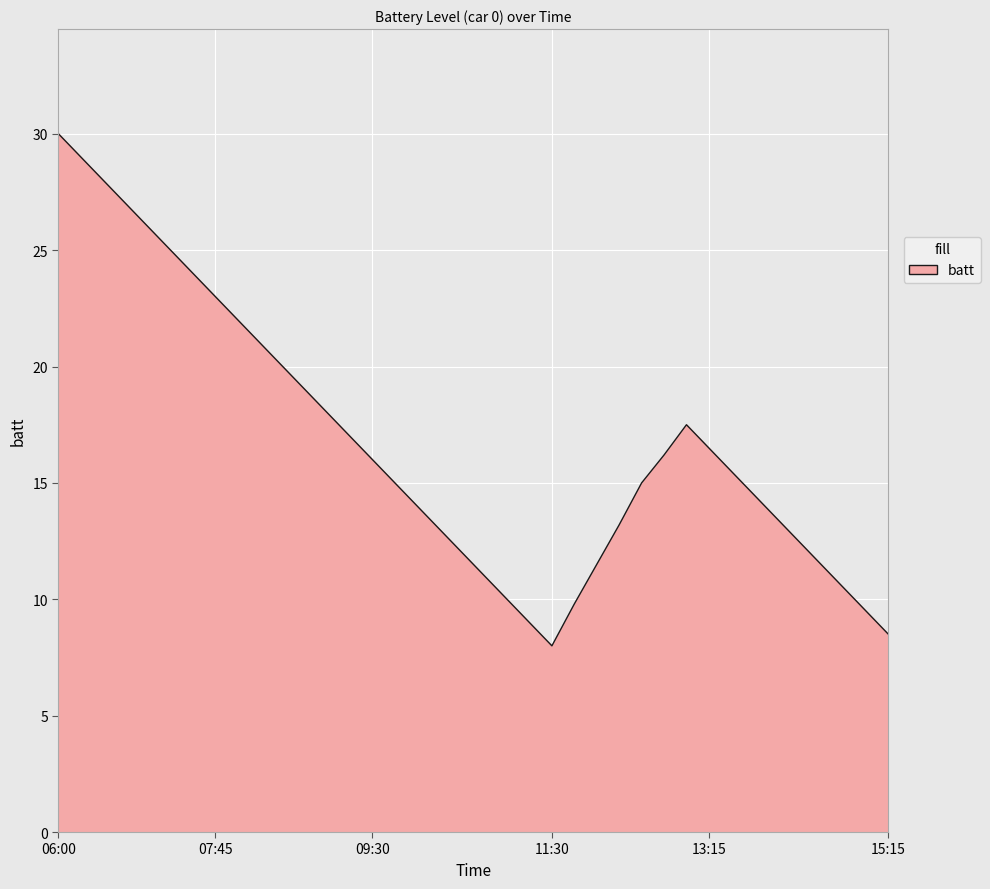

What is the minimum value shown in the chart?

8.0